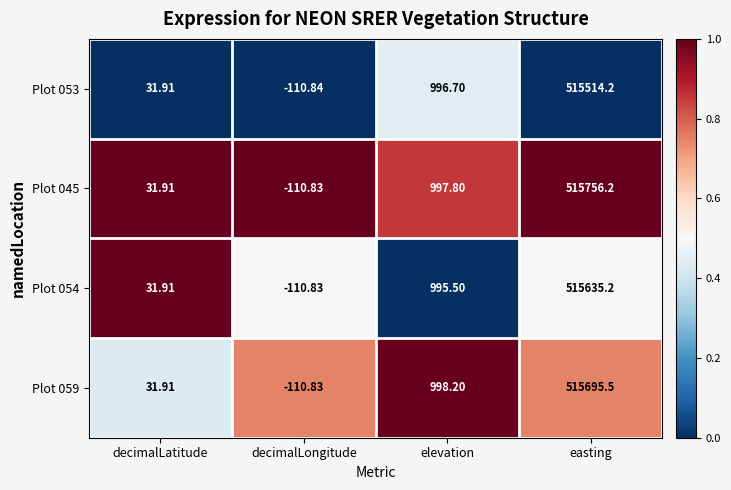

At which label does Plot 059 first exceed 998?

elevation